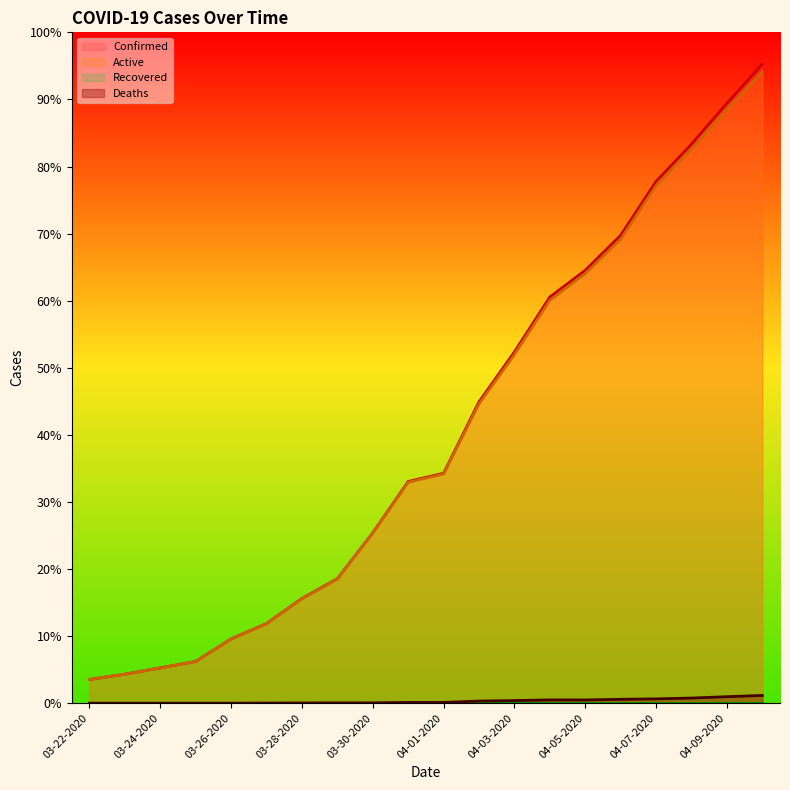

Between 03-28-2020 and 03-29-2020, which series saw the biggest shift?

Confirmed